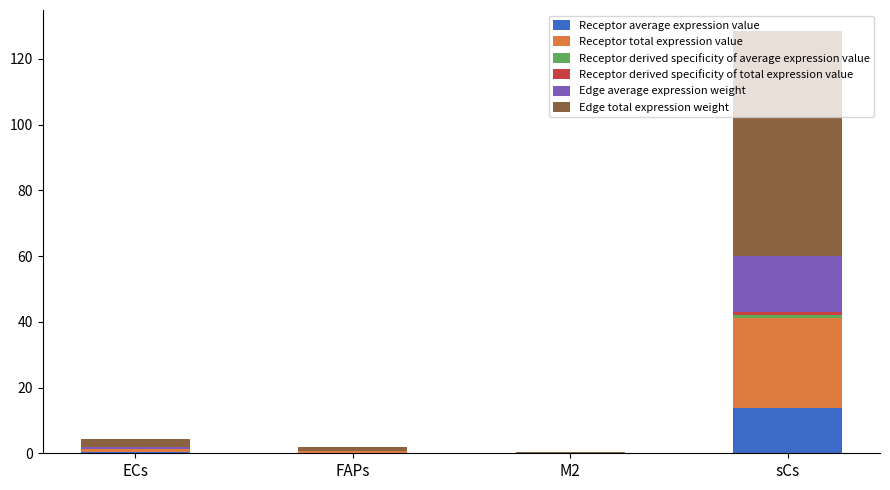

Does the chart contain stacked bars?

Yes